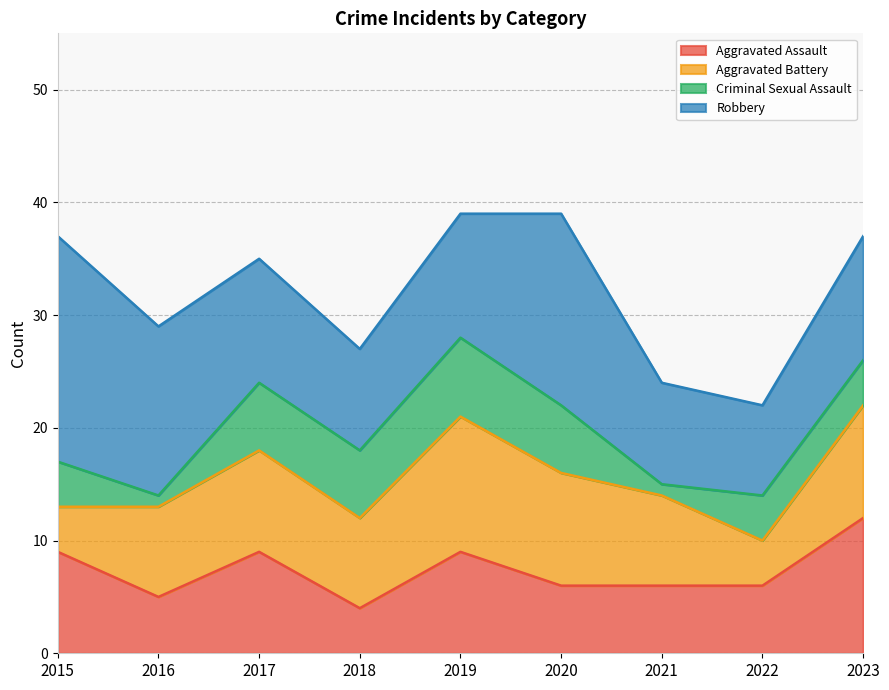

True or false: Aggravated Battery has more than 0 interior local peaks.

True